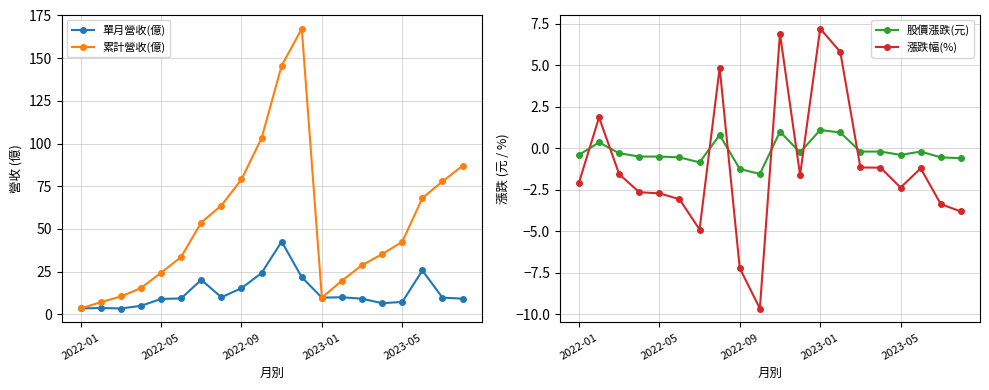

True or false: 單月營收(億) has more than 1 points higher than both neighbors.

True